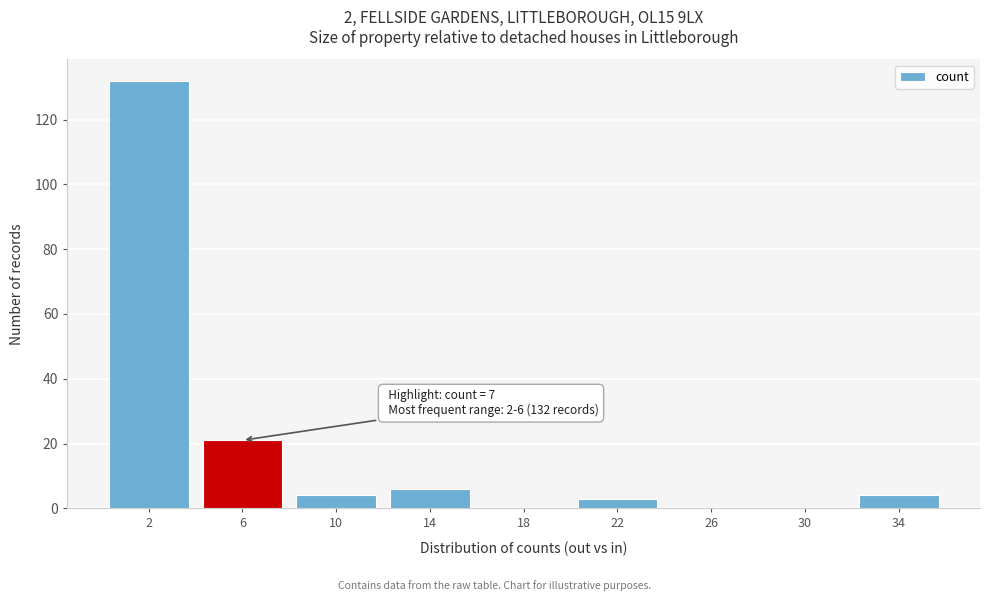

Reading left to right, list all the values displayed in this chart.

2=132	6=21	10=4	14=6	18=0	22=3	26=0	30=0	34=4